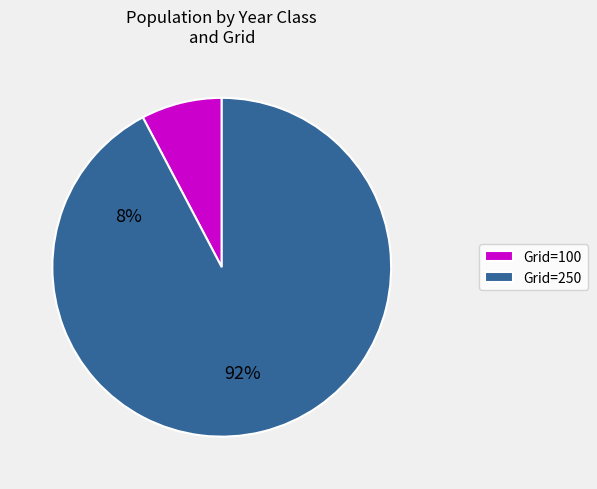

Is it true that Grid=250 is 92% of the pie?

True